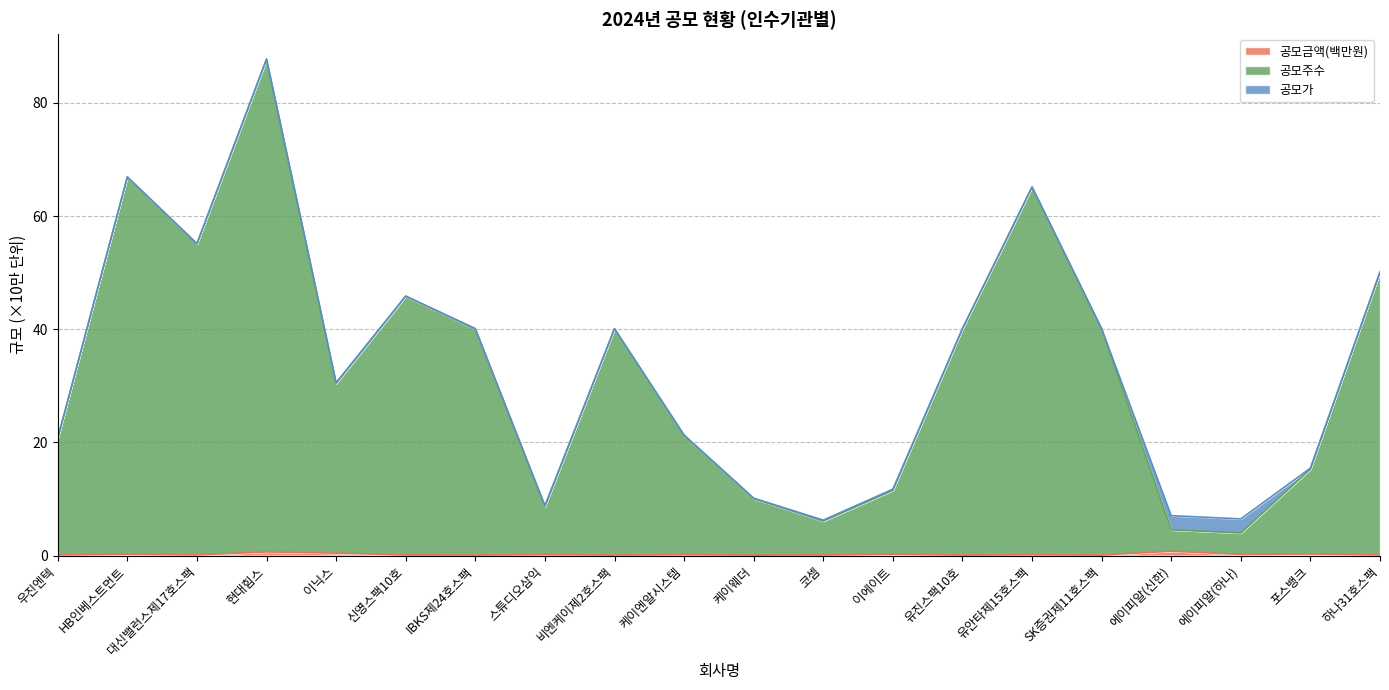

At which category is the sum across all series the highest?

현대힘스